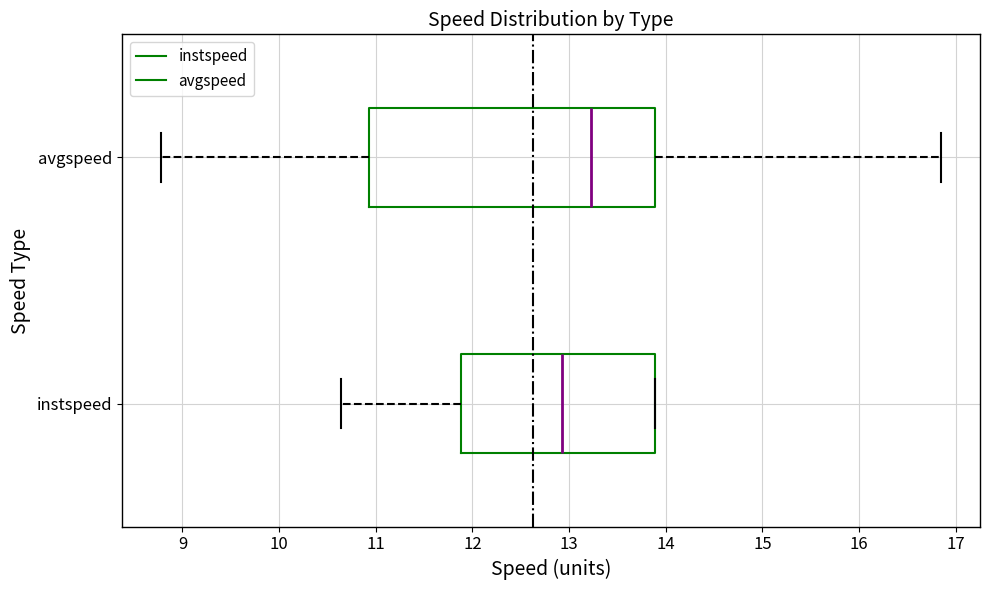

Which box's median line is the furthest to the left?

instspeed